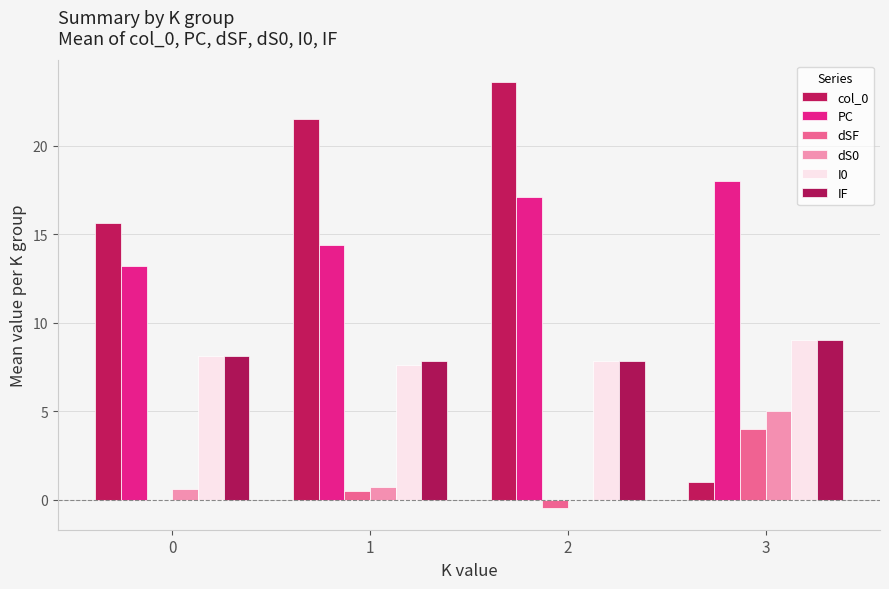

How many groups of bars are there?

4